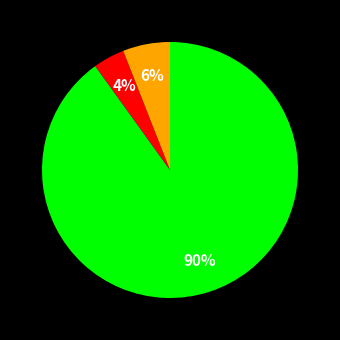

To the nearest percent, what is the average slice percentage?

33%